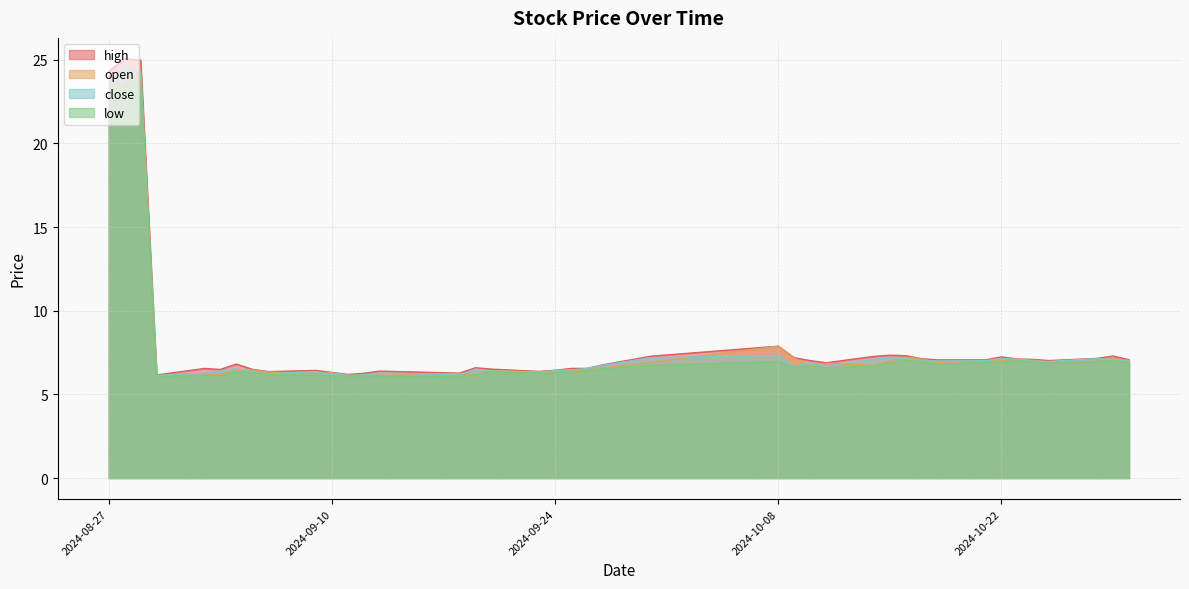

Which series has the largest range (max minus min)?

high